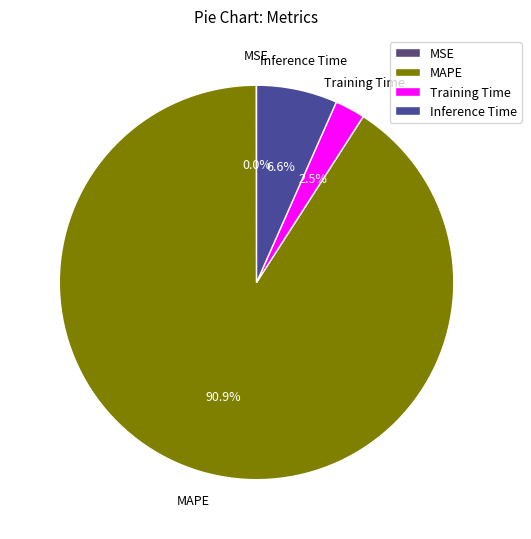

Which slice represents more than half of the pie?

MAPE